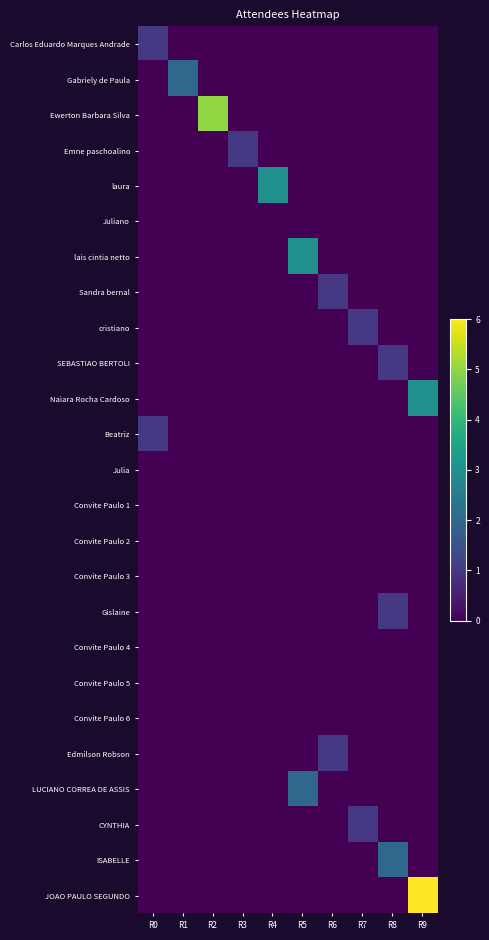

Rank the series at R2 from lowest to highest value.

Carlos Eduardo Marques Andrade, Gabriely de Paula, Emne paschoalino, laura, Juliano, lais cintia netto, Sandra bernal, cristiano, SEBASTIAO BERTOLI, Naiara Rocha Cardoso, Beatriz, Julia, Convite Paulo 1, Convite Paulo 2, Convite Paulo 3, Gislaine, Convite Paulo 4, Convite Paulo 5, Convite Paulo 6, Edmilson Robson, LUCIANO CORREA DE ASSIS, CYNTHIA, ISABELLE, JOAO PAULO SEGUNDO, Ewerton Barbara Silva